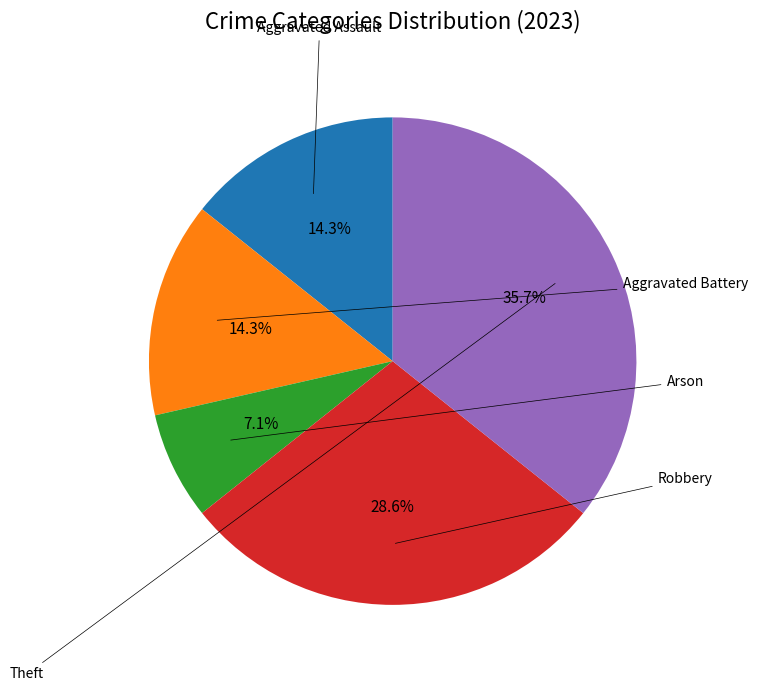

Does any single category account for the majority?

No